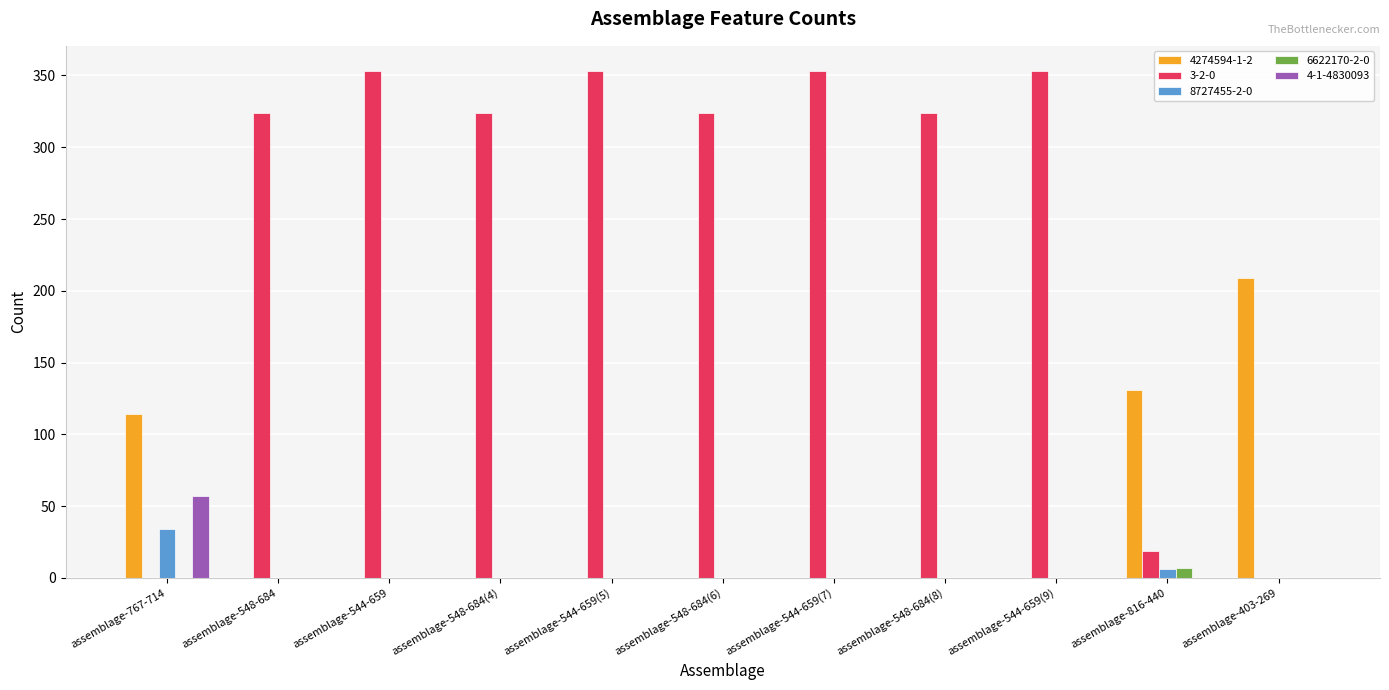

At which label does 6622170-2-0 reach its peak?

assemblage-816-440